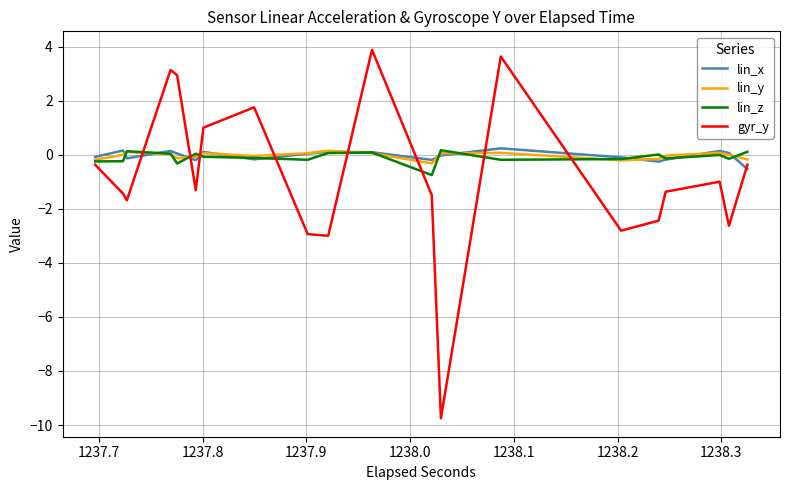

True or false: gyr_y and lin_y cross at least once.

True